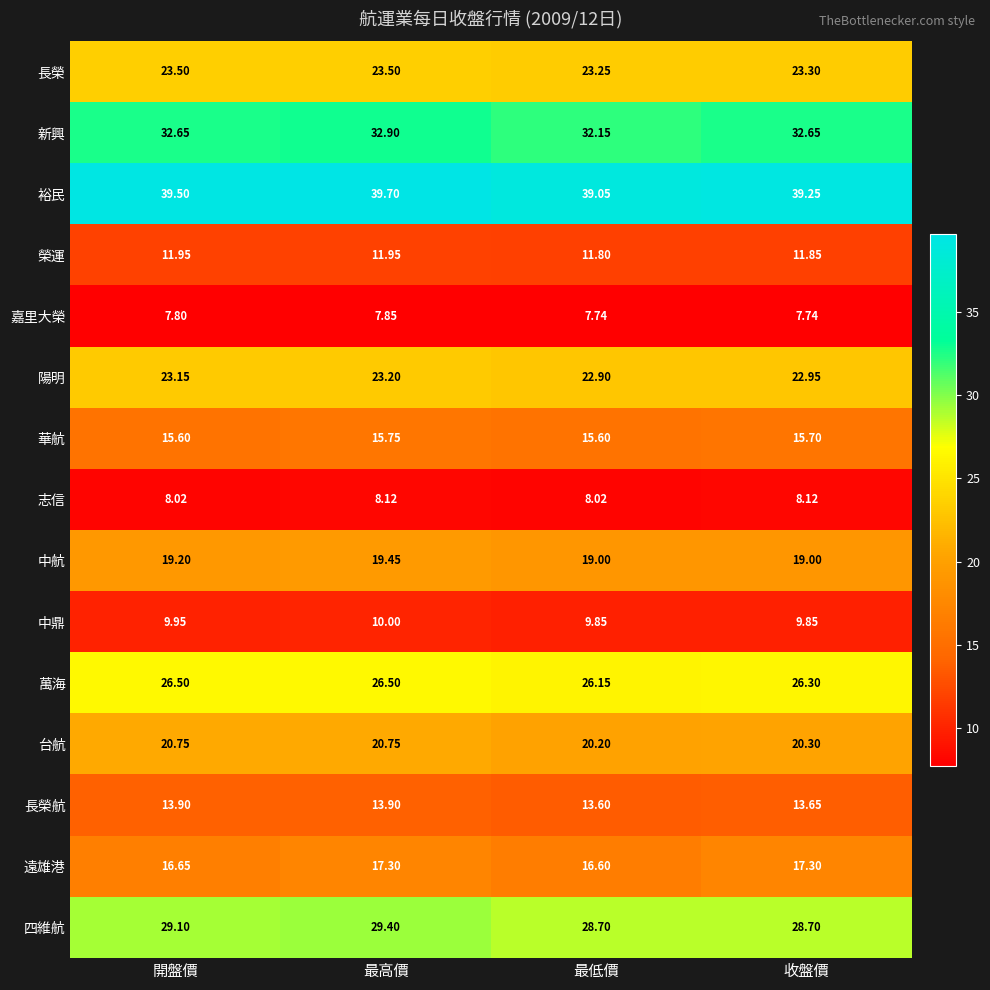

Which series has the largest range (max minus min)?

新興